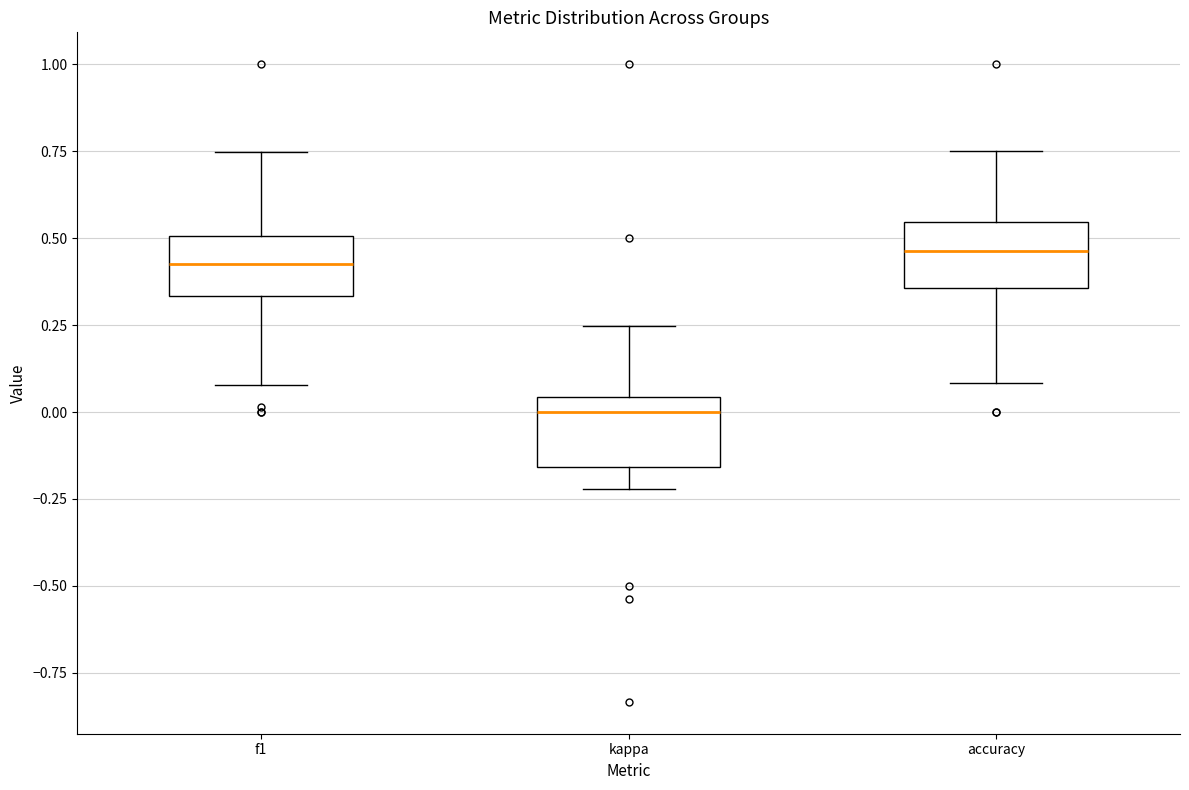

Reading left to right, read every box against the y-axis: the position of its median line, the range the box covers, and the ends of its whiskers. The values are not printed on the chart, so give them approximately, as read against the axis.

f1: median 0.45, box 0.35 to 0.50, whiskers 0.10 to 0.75
kappa: median 0.00, box -0.15 to 0.05, whiskers -0.20 to 0.25
accuracy: median 0.45, box 0.35 to 0.55, whiskers 0.10 to 0.75